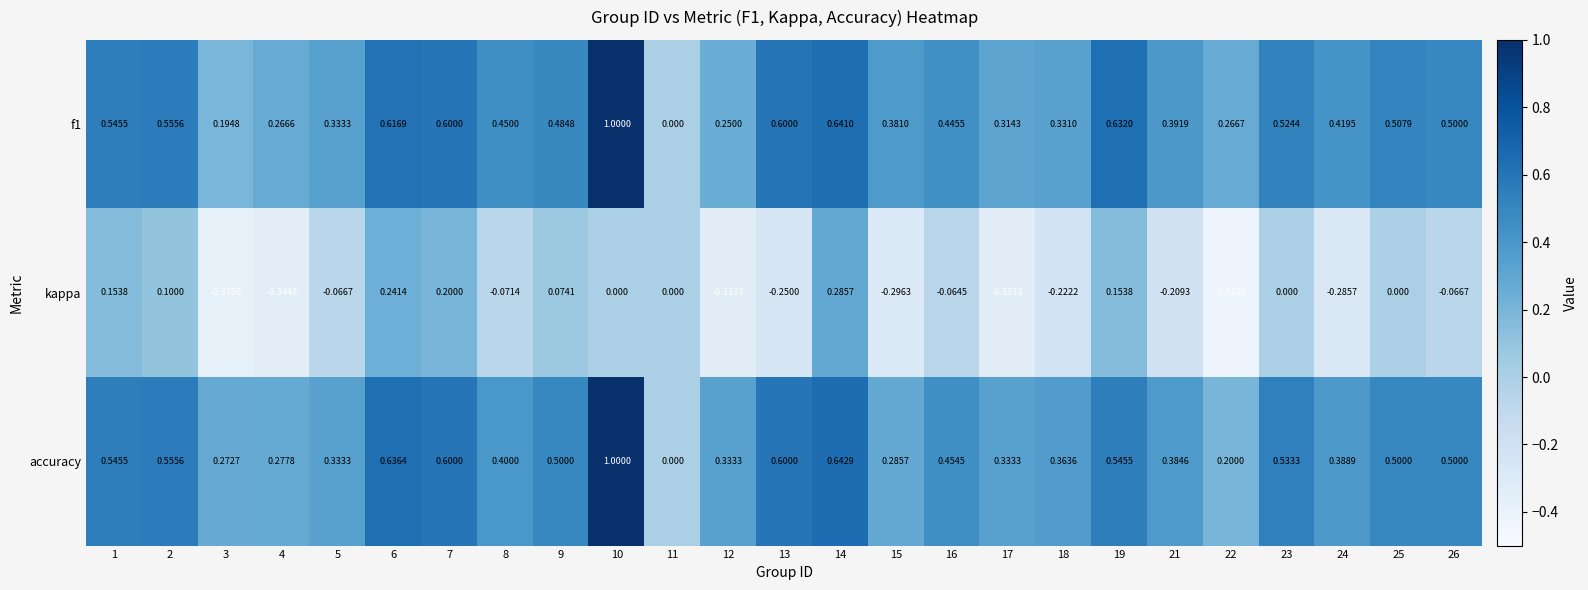

At which category is the sum across all series the highest?

10